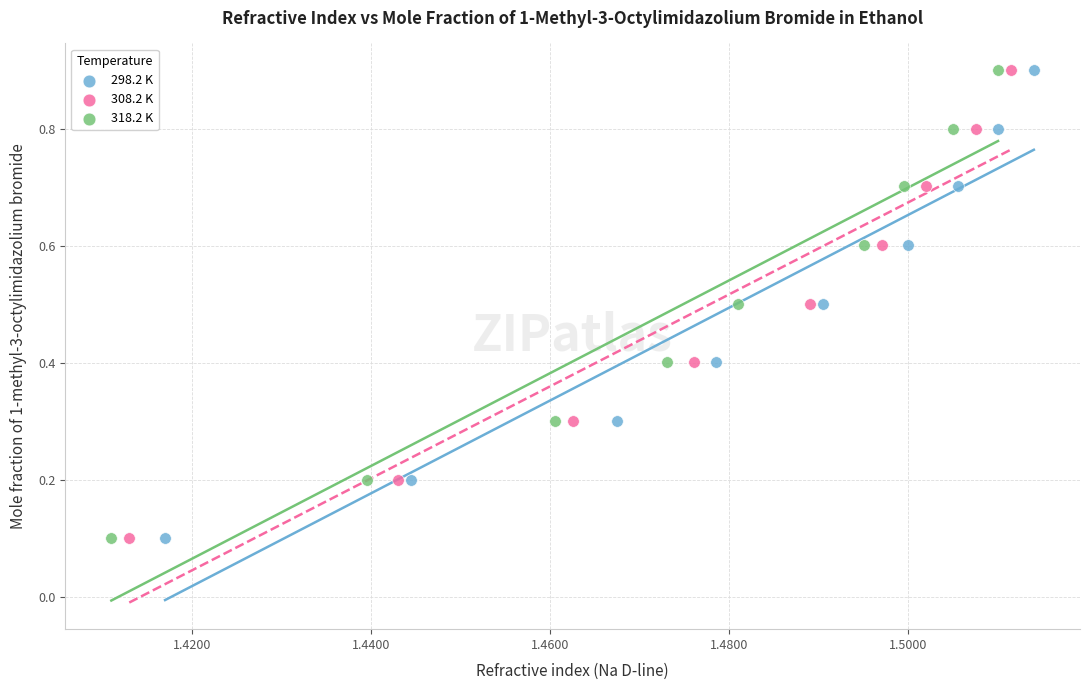

What are all the series names shown in the legend?

298.2 K, 308.2 K, 318.2 K